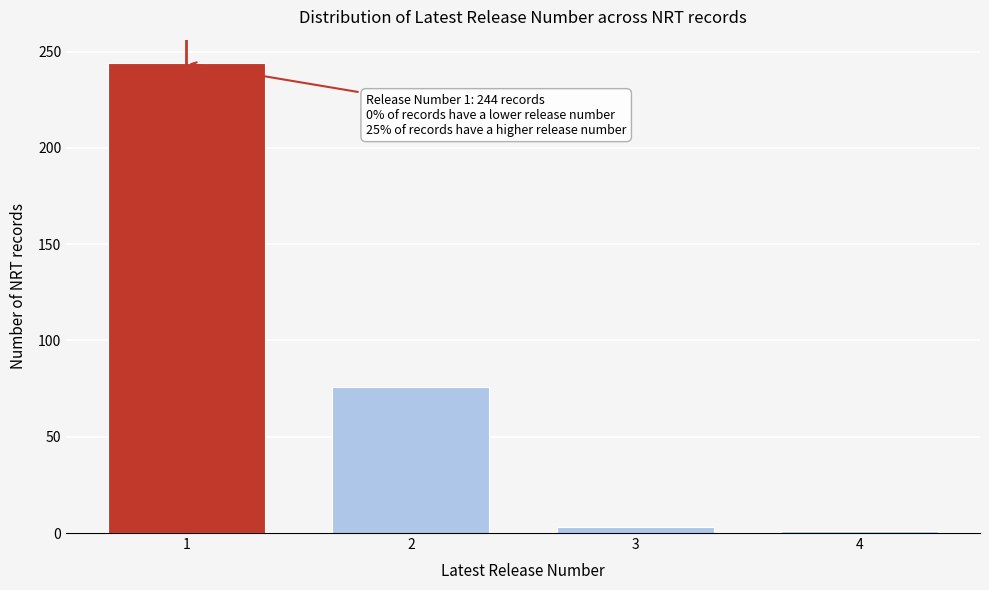

Reading left to right, what are all the values shown in this chart?

244	76	3	1